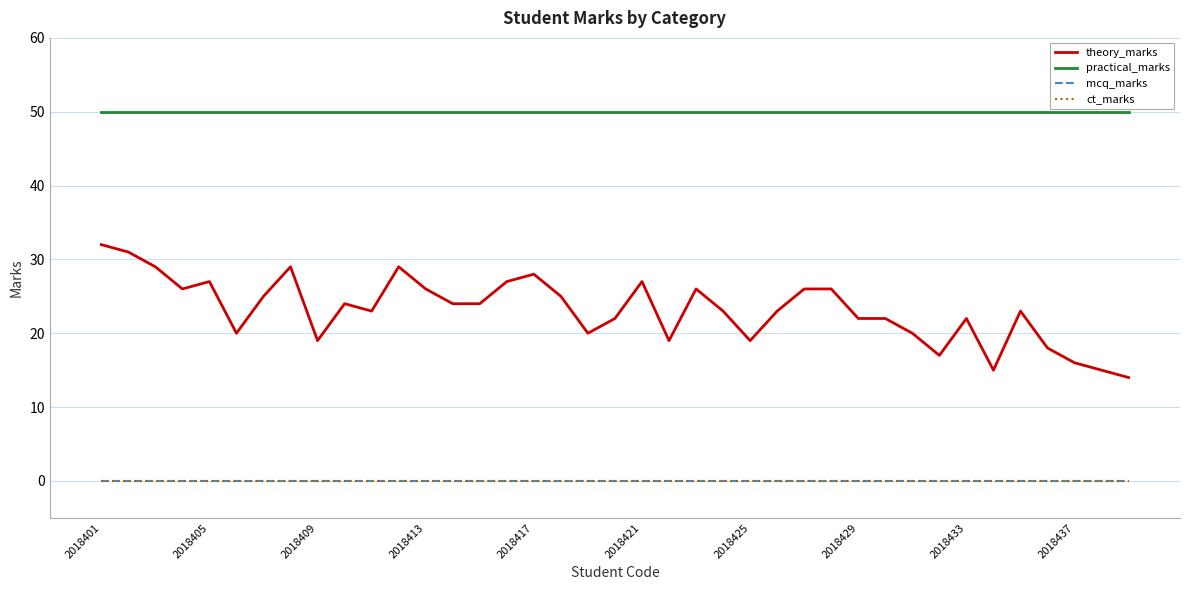

True or false: ct_marks and theory_marks cross at least once.

False